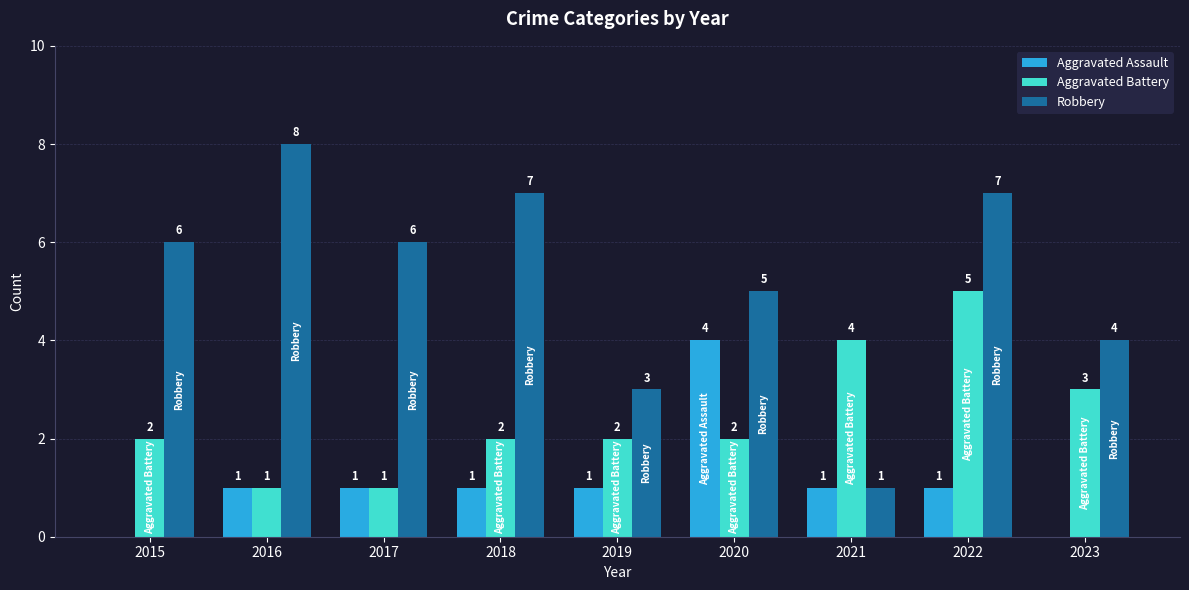

Are the bars grouped side by side (vs. stacked)?

Yes